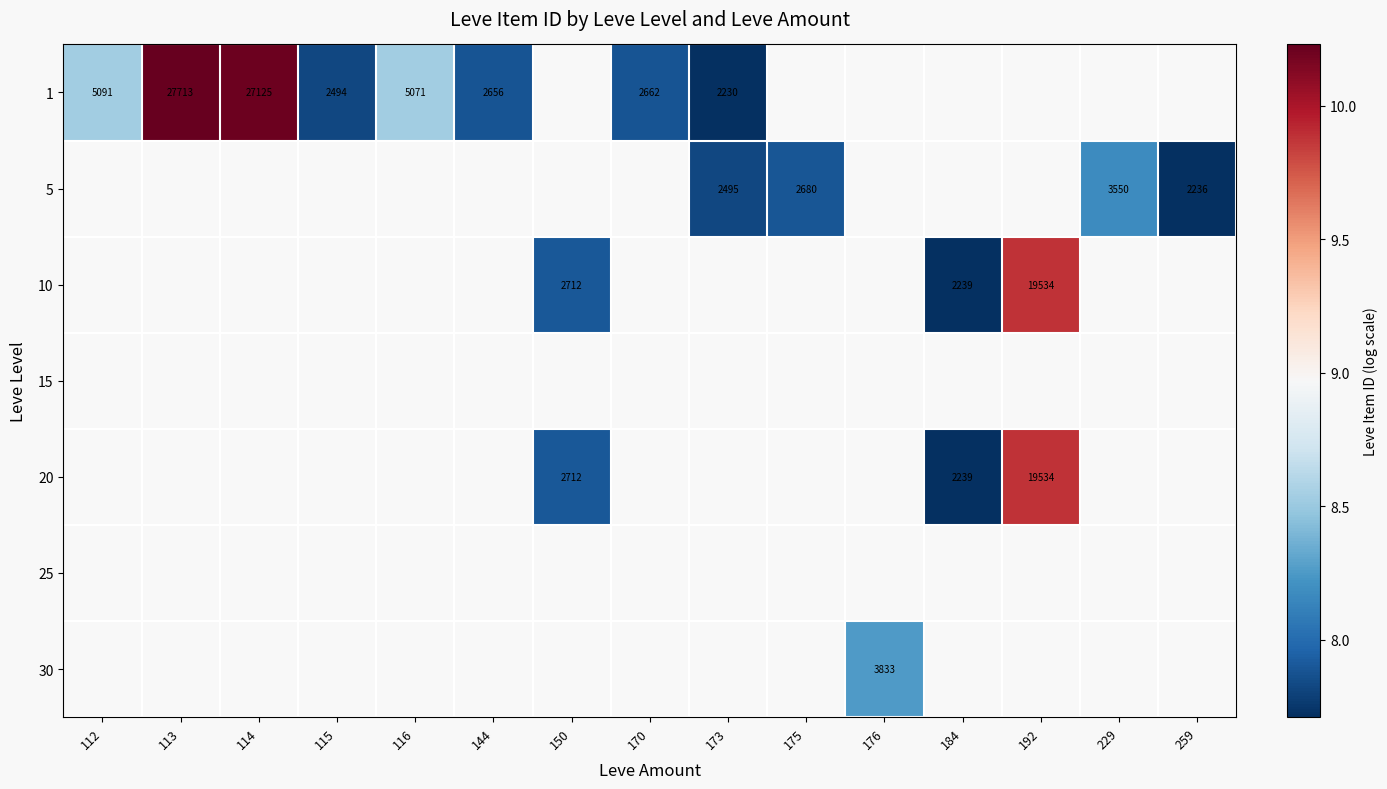

Which has a higher value, 116 or 144?

116